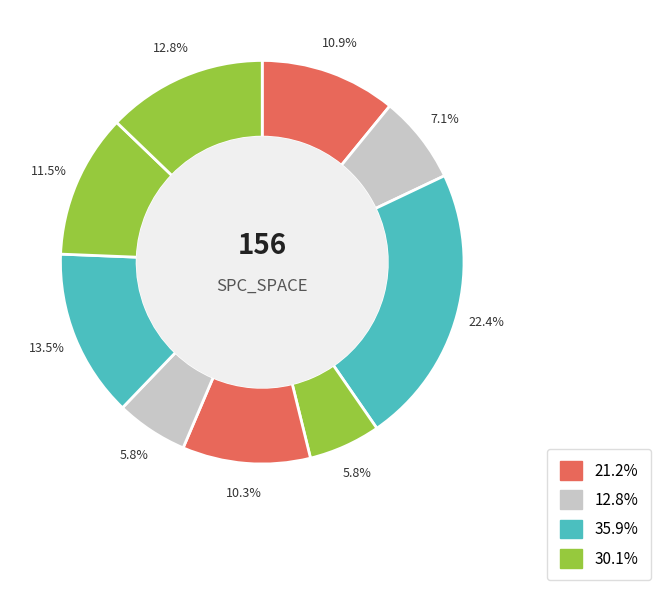

To the nearest percent, what is the average slice percentage?

11%